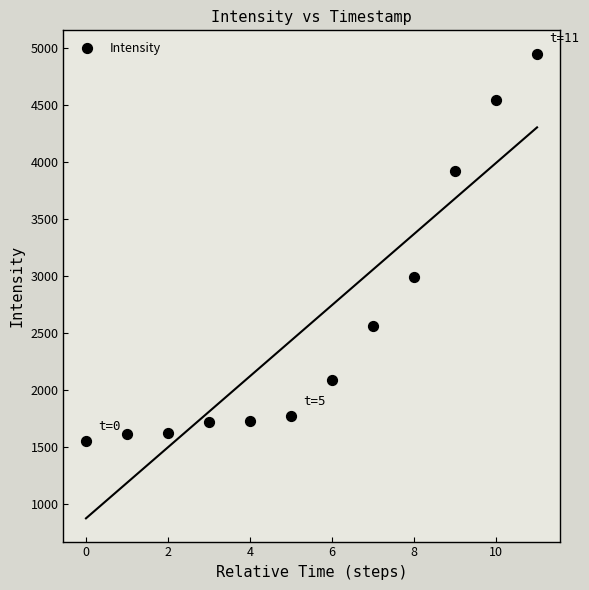

What is the average Y value?

2589.6